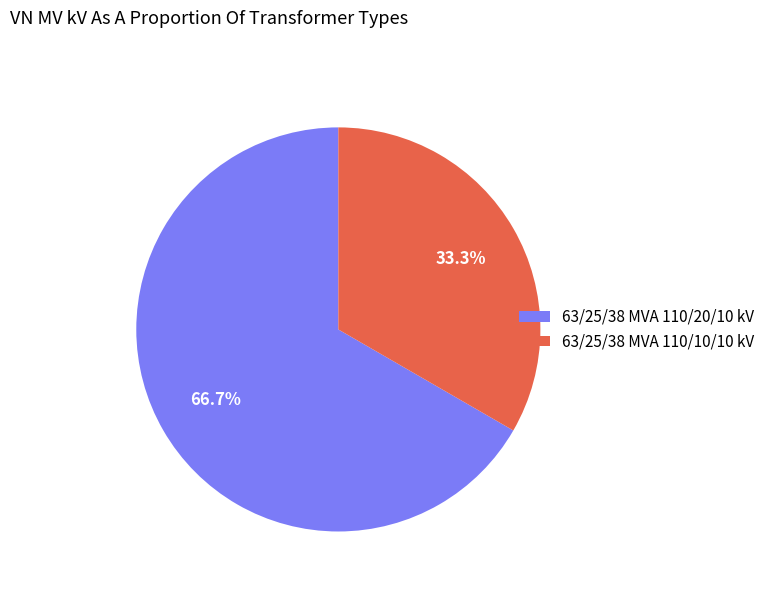

Between 63/25/38 MVA 110/10/10 kV and 63/25/38 MVA 110/20/10 kV, which is larger?

63/25/38 MVA 110/20/10 kV